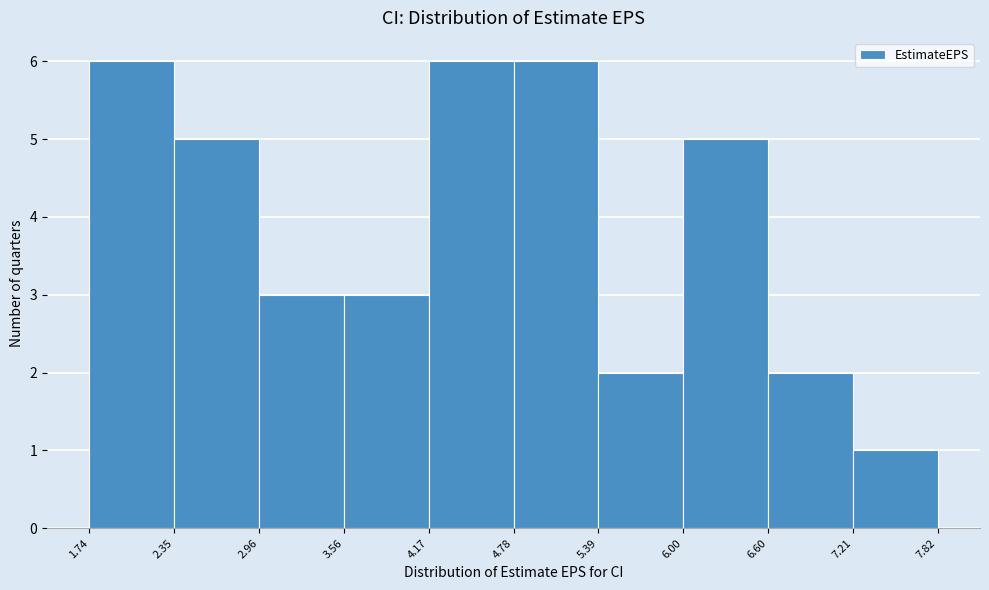

Reading left to right, list every bar in this chart as the range it spans on the x-axis followed by its height. The values are not printed on the chart, so give them approximately, as read against the axis.

1.74 to 2.35: 6
2.35 to 2.96: 5
2.96 to 3.56: 3
3.56 to 4.17: 3
4.17 to 4.78: 6
4.78 to 5.39: 6
5.39 to 6.00: 2
6.00 to 6.60: 5
6.60 to 7.21: 2
7.21 to 7.82: 1